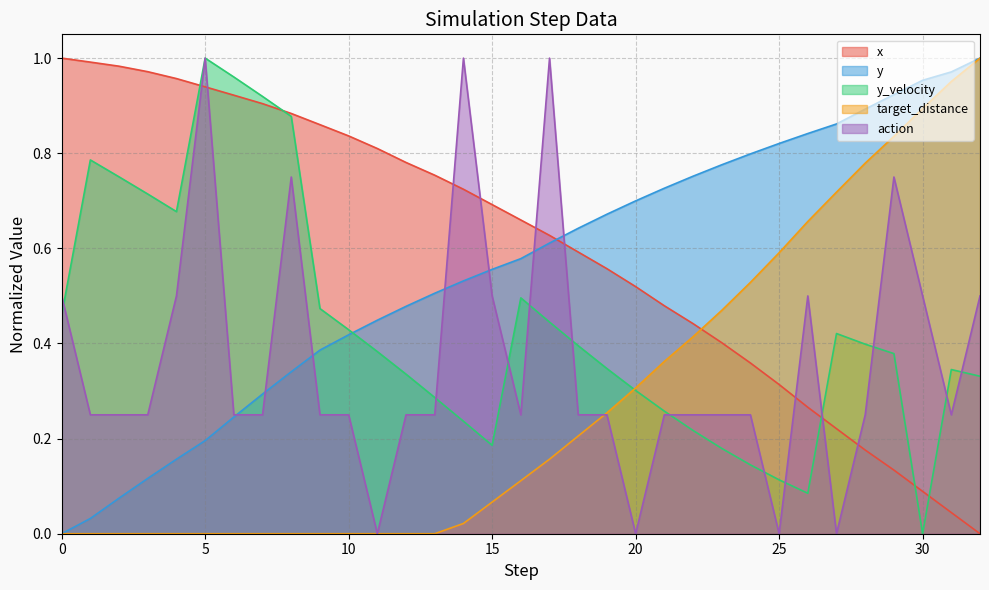

Where do action and x first cross each other?

4 and 5